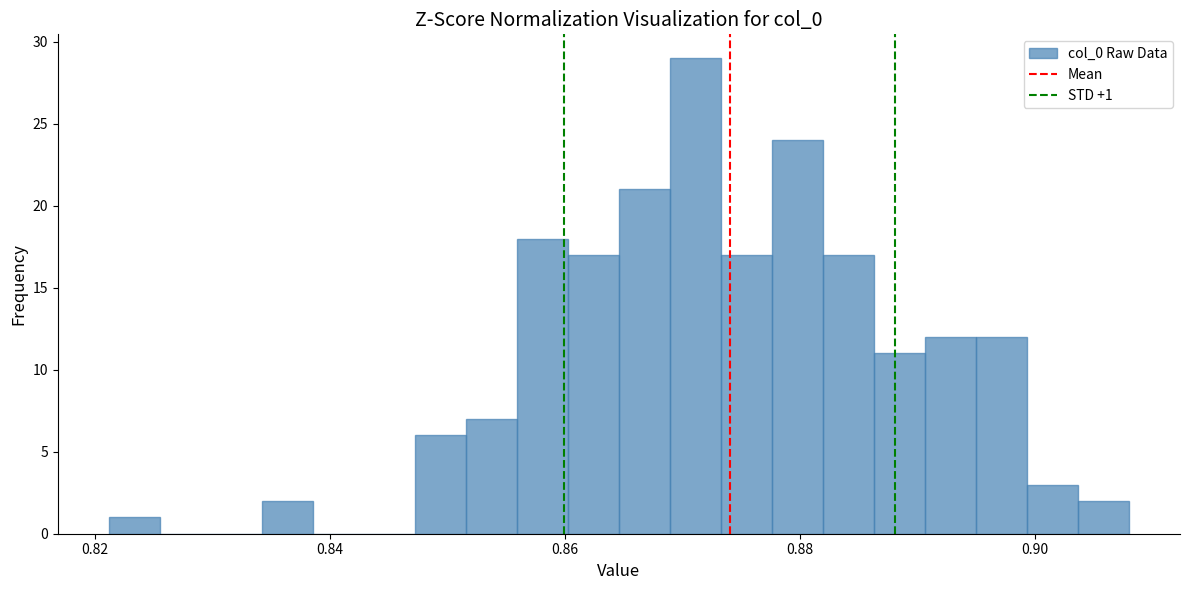

Around what value on the x-axis is the tallest bar? Give the approximate position of its centre, as read against the axis.

0.872